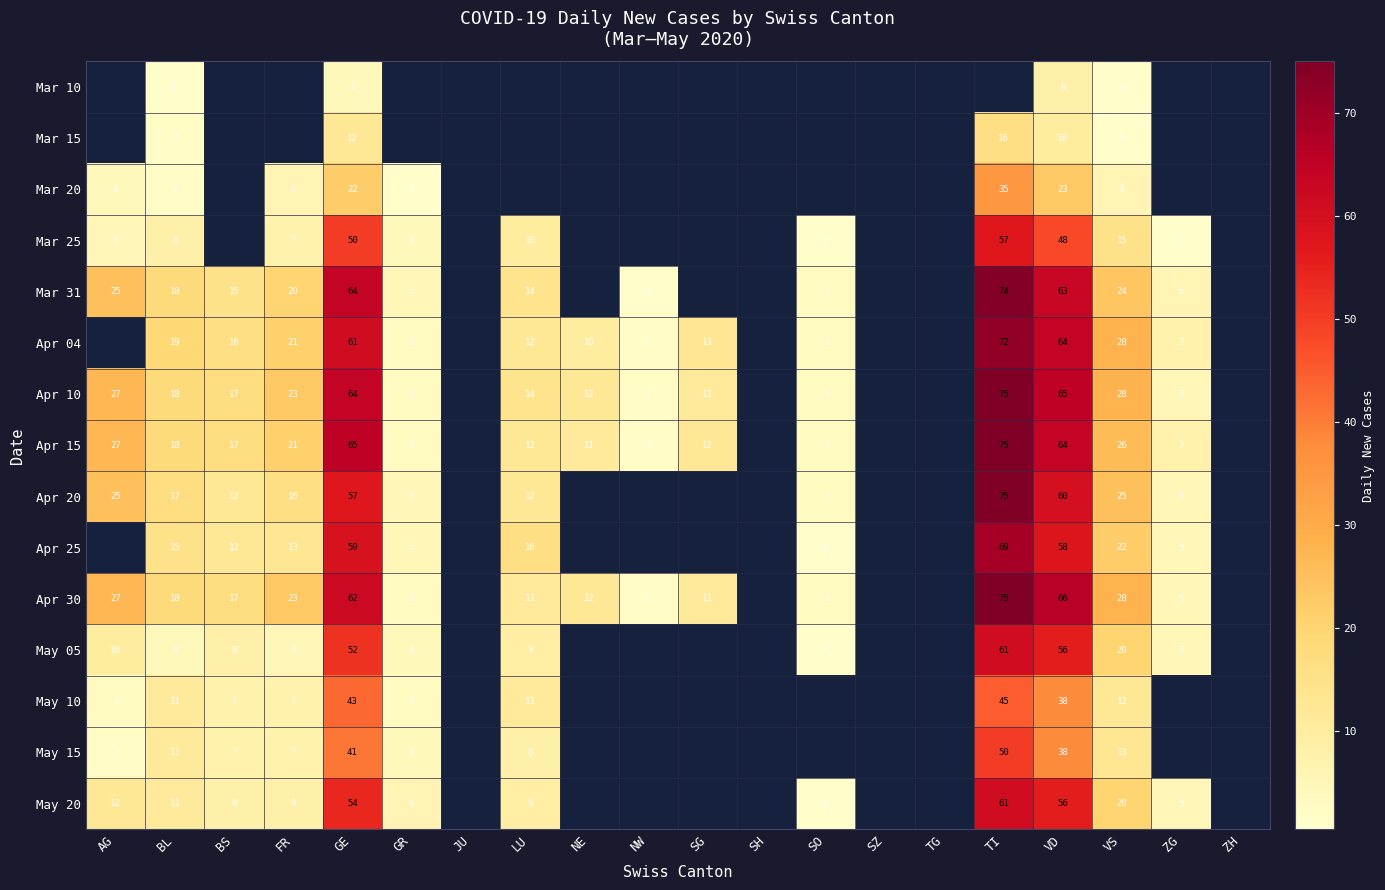

What is the sum of the May 10 values at VD and BL?

49